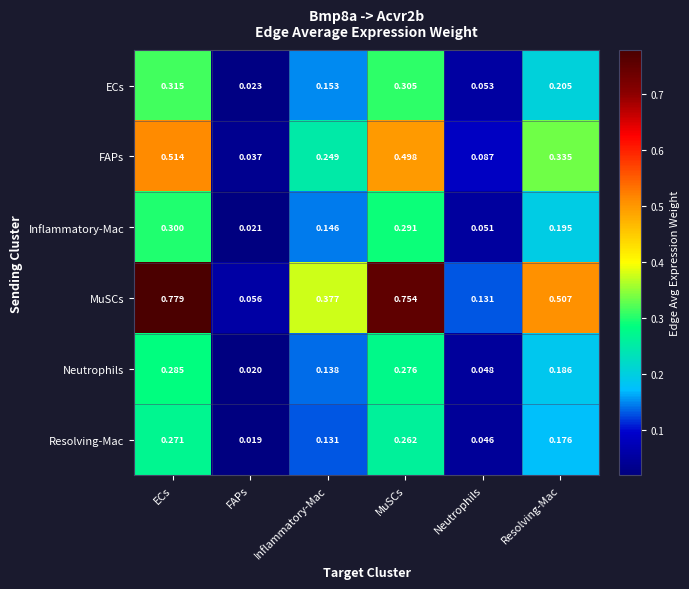

Rank the series by their maximum value, from highest to lowest.

MuSCs, FAPs, ECs, Inflammatory-Mac, Neutrophils, Resolving-Mac